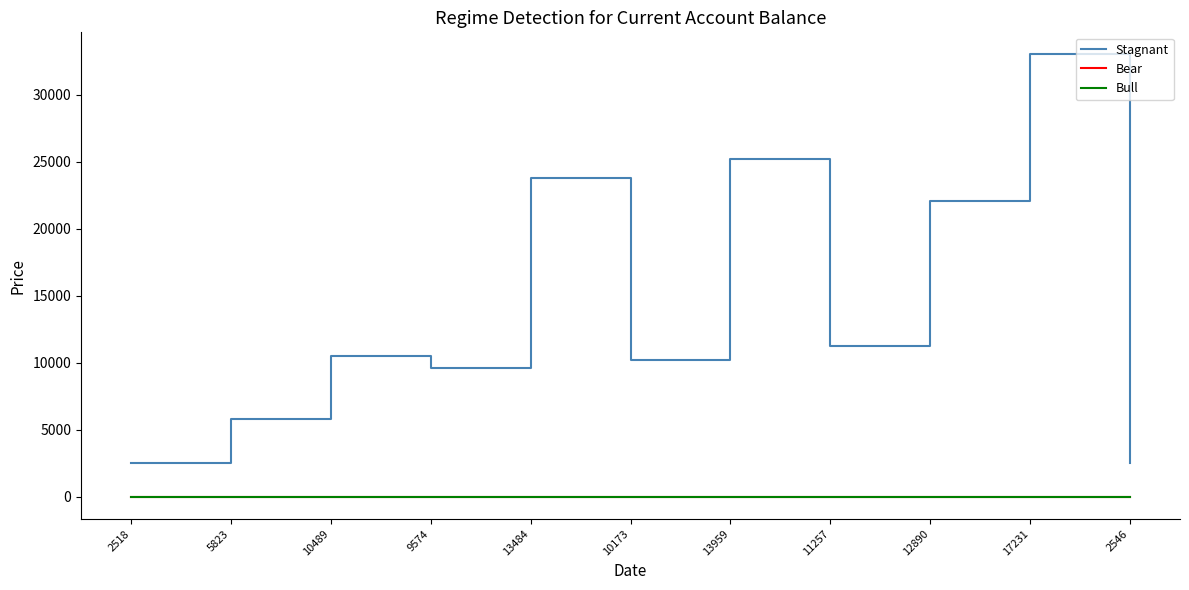

At which category is the sum across all series the highest?

17231